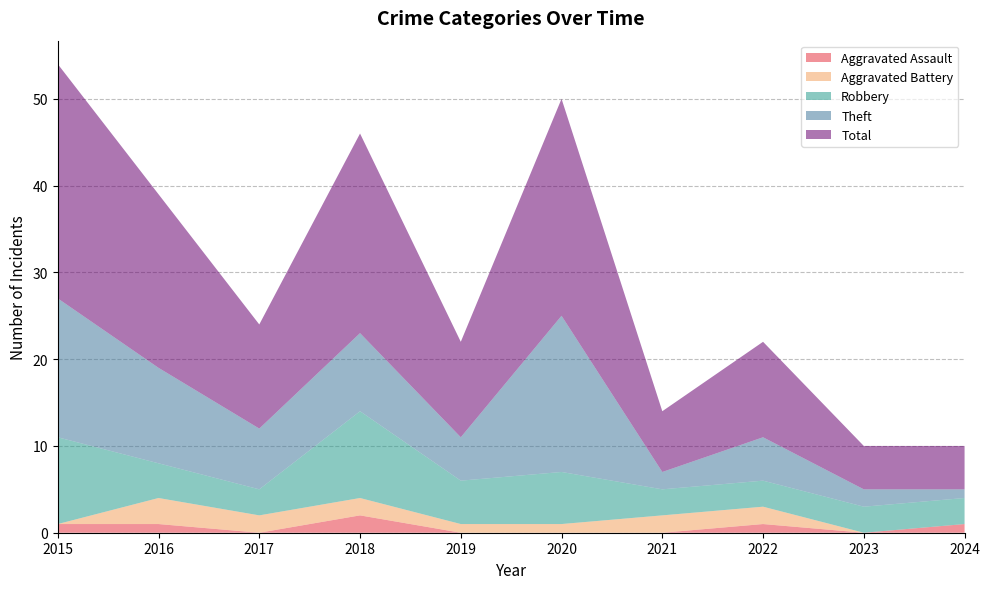

What is the difference between the highest and lowest values at 2023?

5